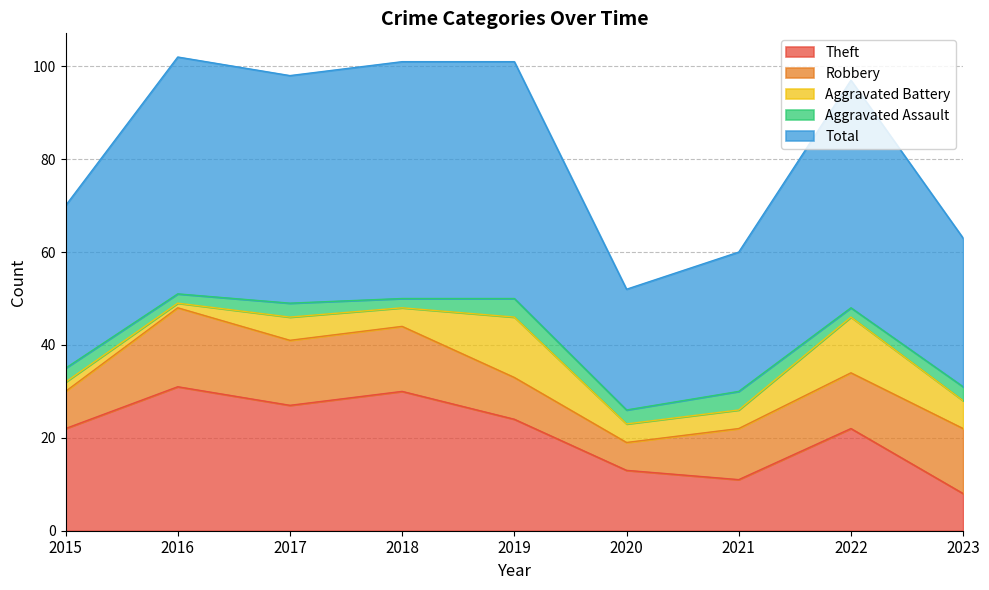

Does the chart have visible grid lines?

Yes